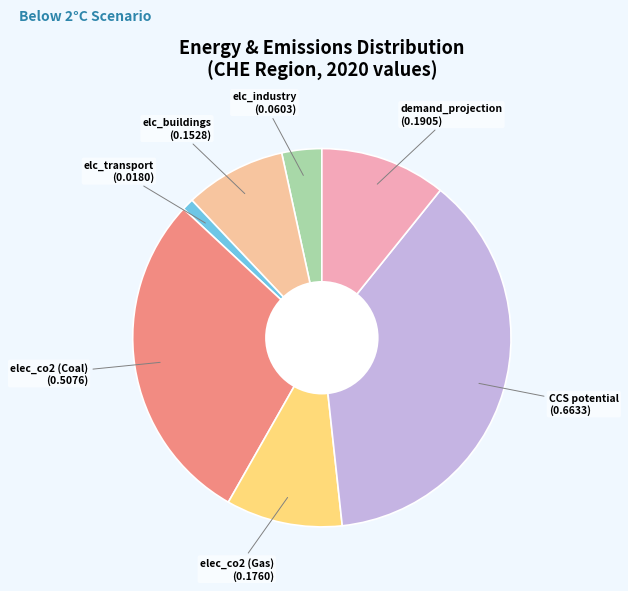

What is the largest slice in the pie chart?

CCS potential